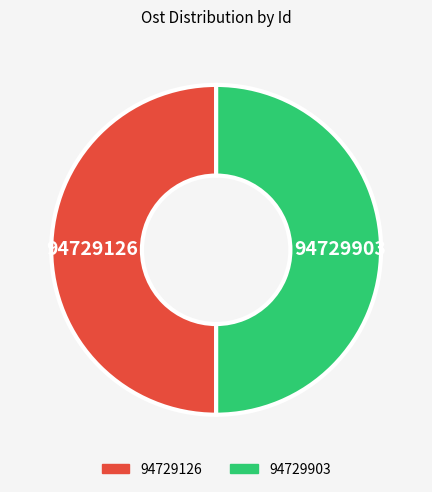

What is the ratio of the value at 94729903 to the value at 94729126?

1.0